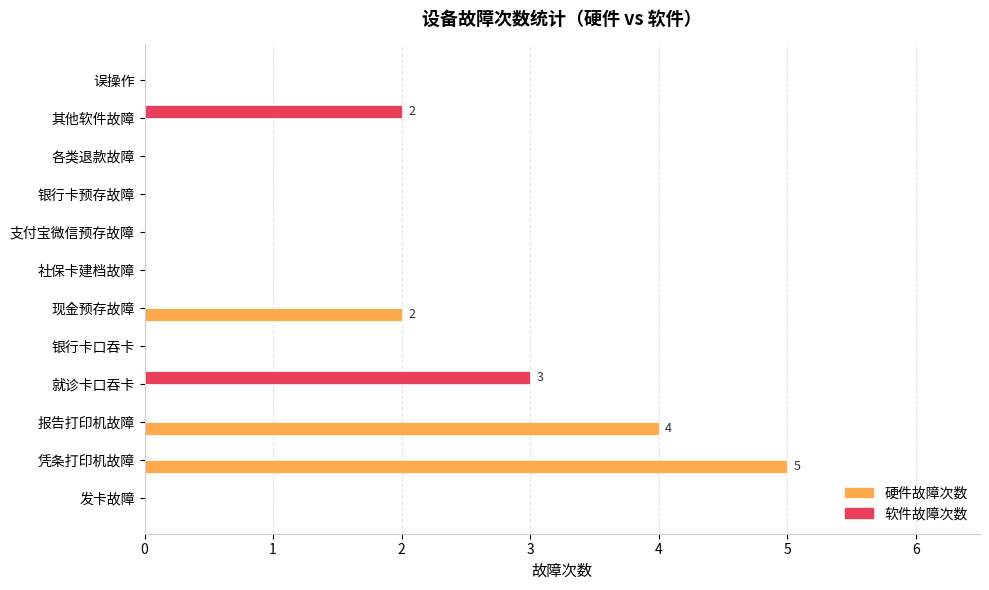

What is the maximum value for 软件故障次数?

3